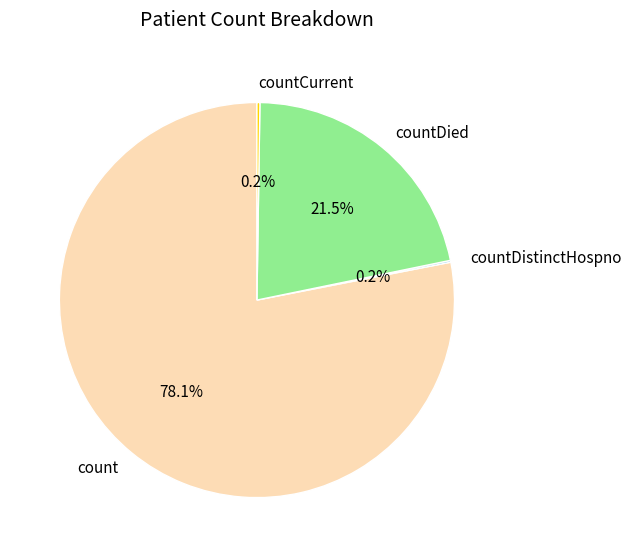

To the nearest percent, what is the average slice percentage?

25%